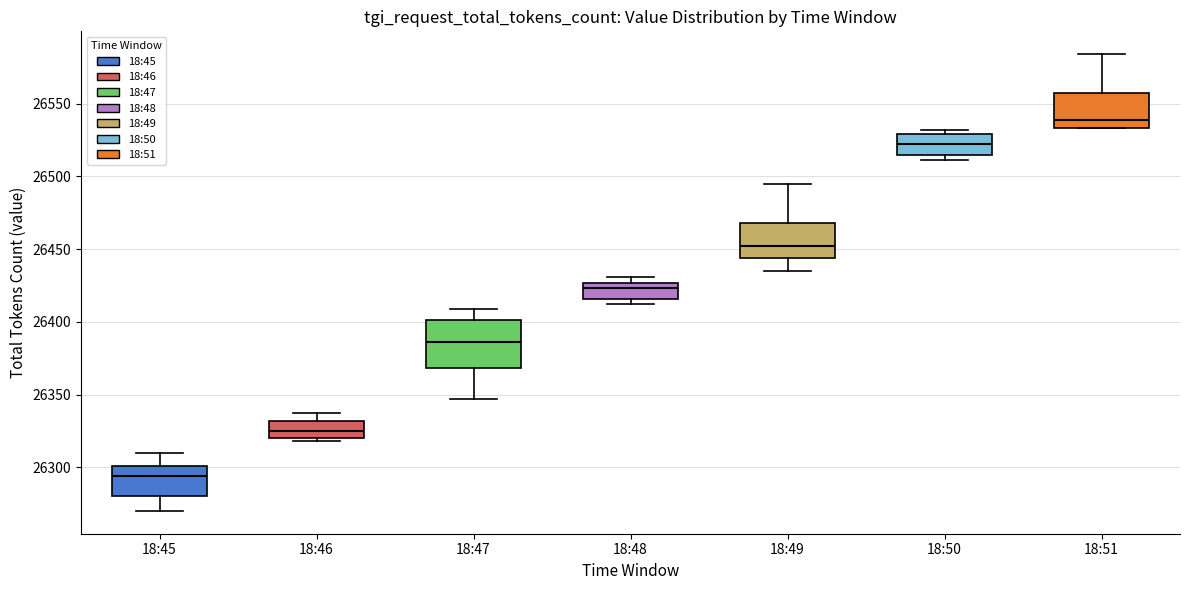

Reading left to right, transcribe this box plot: for each box, give where its median line is, the range the box spans, and where its two whiskers end, as read against the y-axis. The values are not printed on the chart, so give them approximately, as read against the axis.

18:45: median 26295, box 26280 to 26300, whiskers 26270 to 26310
18:46: median 26325, box 26320 to 26330, whiskers 26320 (just below the box's lower edge) to 26335
18:47: median 26385, box 26370 to 26400, whiskers 26345 to 26410
18:48: median 26425 (inside the box), box 26415 to 26425, whiskers 26410 to 26430
18:49: median 26450, box 26445 to 26470, whiskers 26435 to 26495
18:50: median 26520, box 26515 to 26530, whiskers 26510 to 26530 (just above the box's upper edge)
18:51: median 26540, box 26535 to 26555, whiskers 26535 to 26585